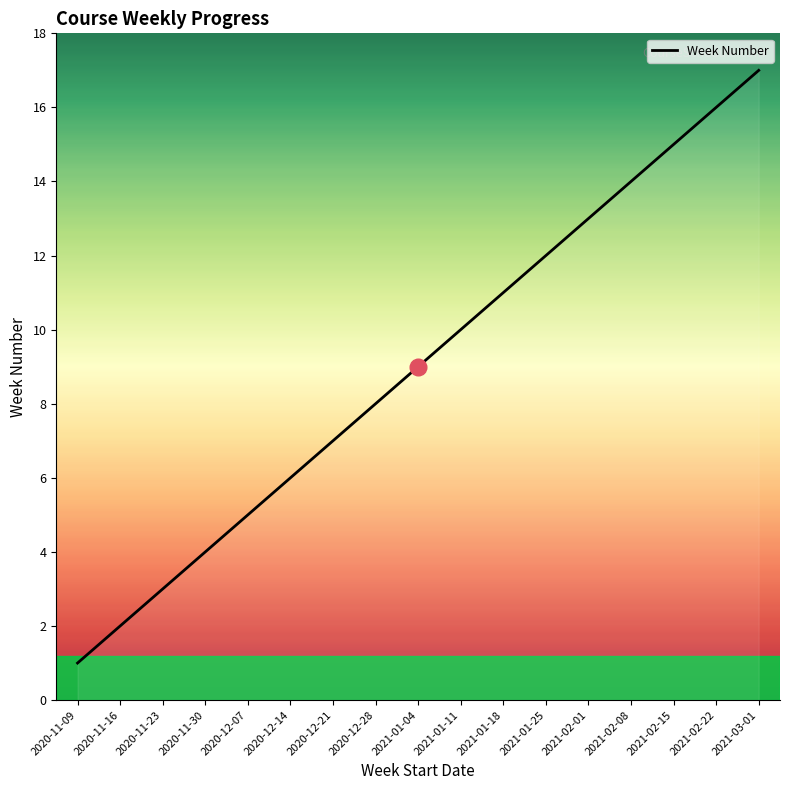

How many lines are shown in the chart?

1